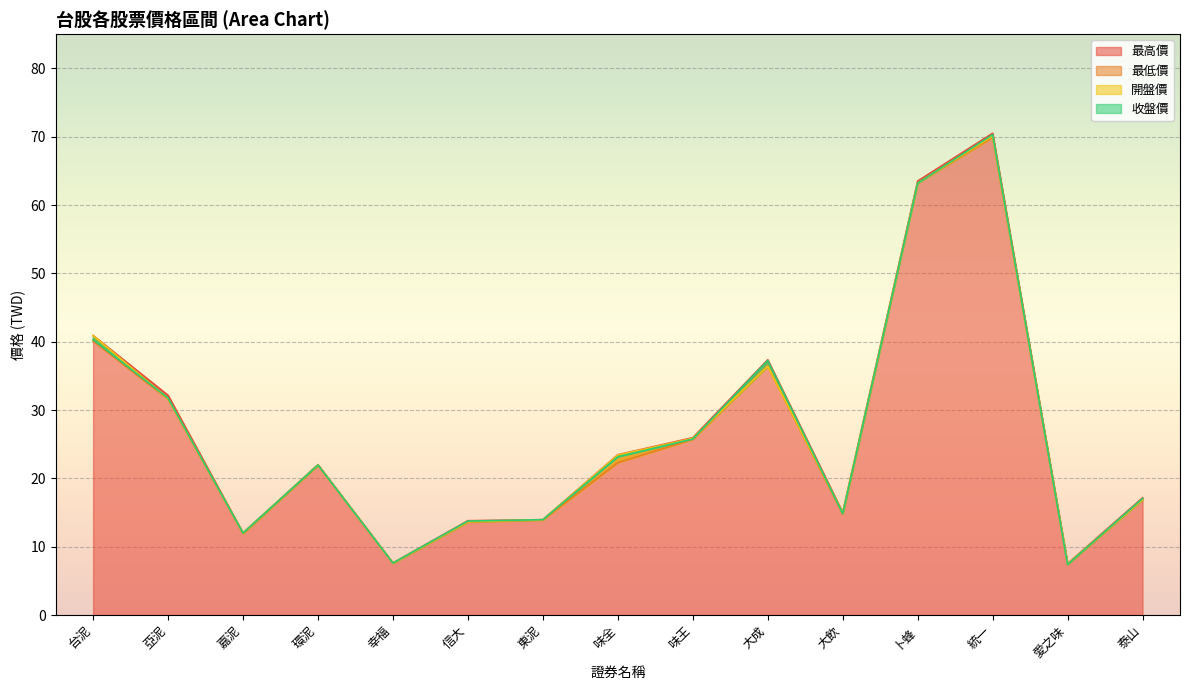

Which series changed the most between 亞泥 and 味全?

最低價